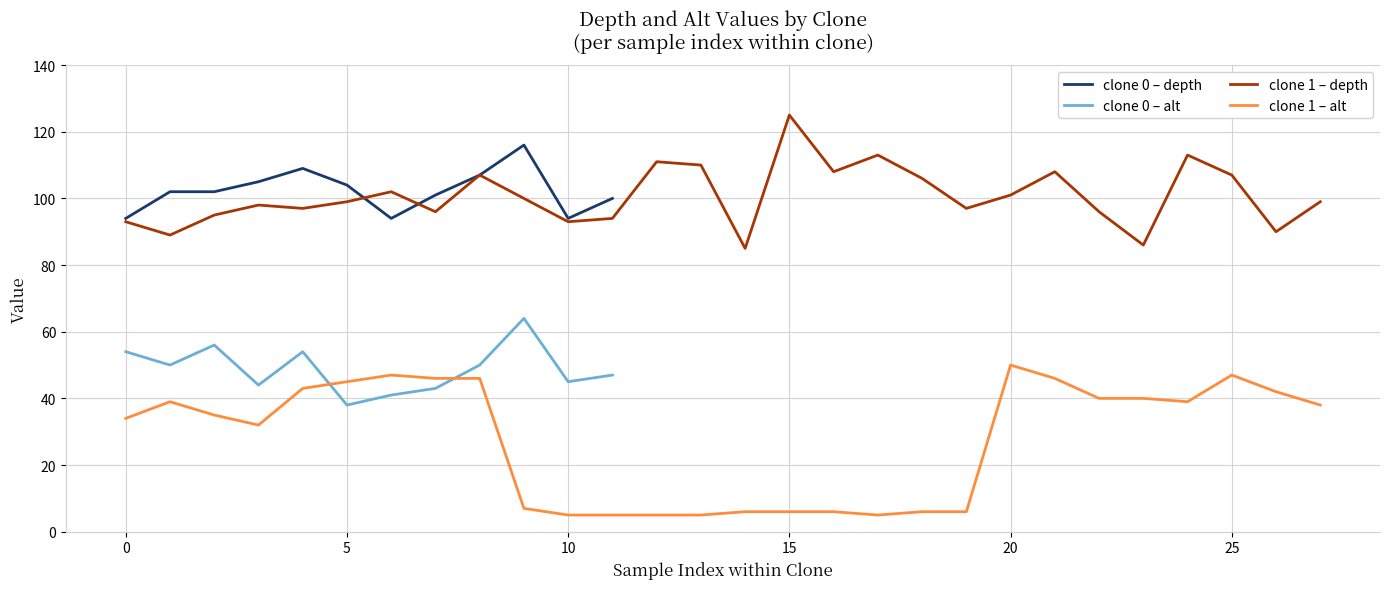

What is the lowest value of the alt series?

5